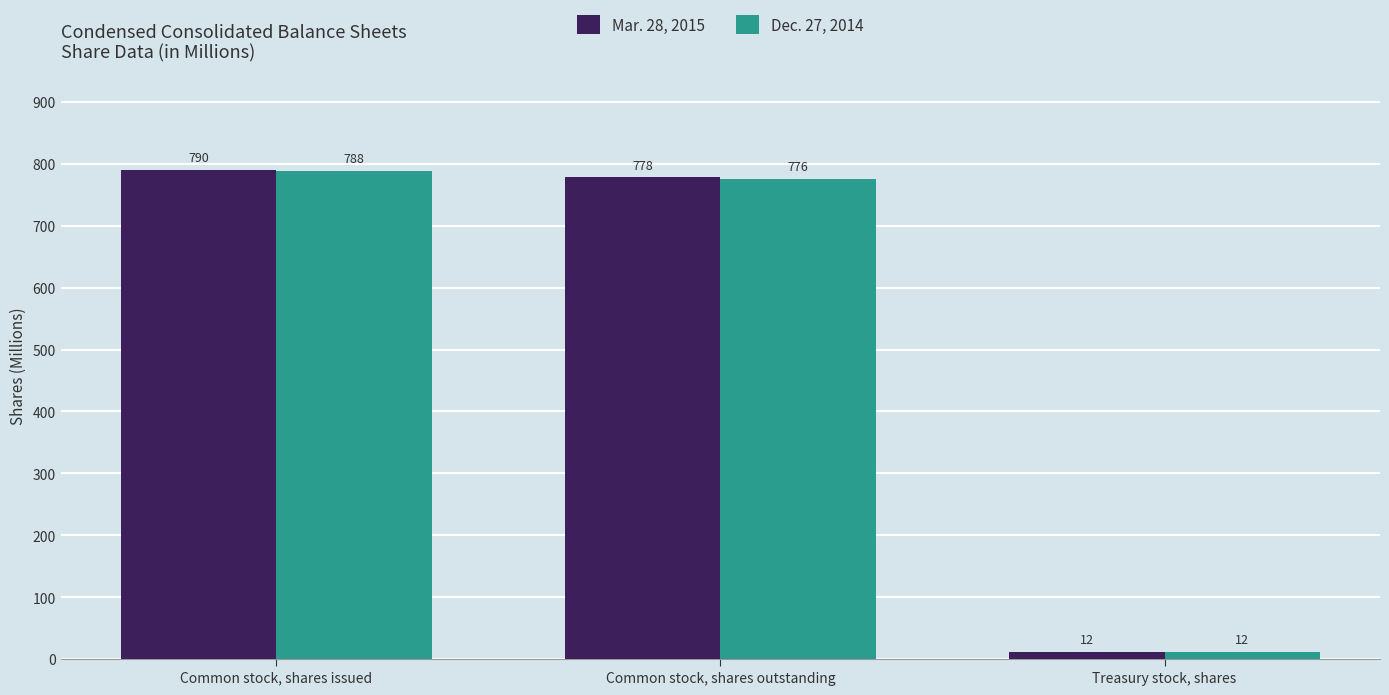

The Mar. 28, 2015 series shows 790 at Common stock, shares issued. True or false?

True